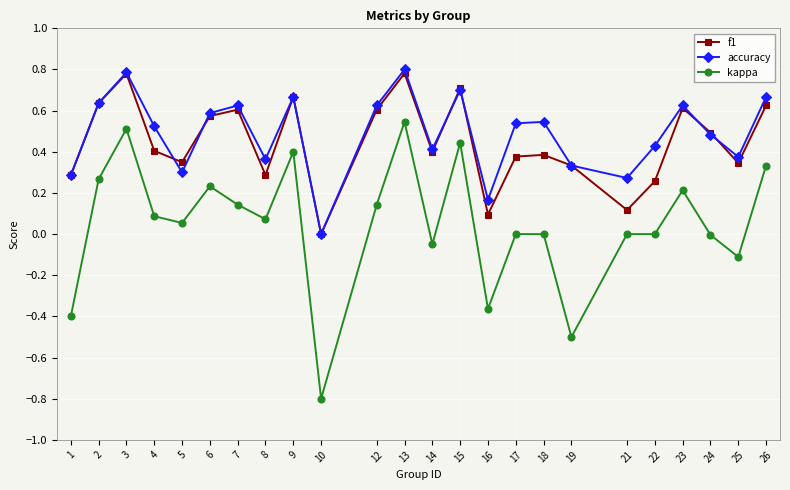

What is the smallest value displayed?

-0.8